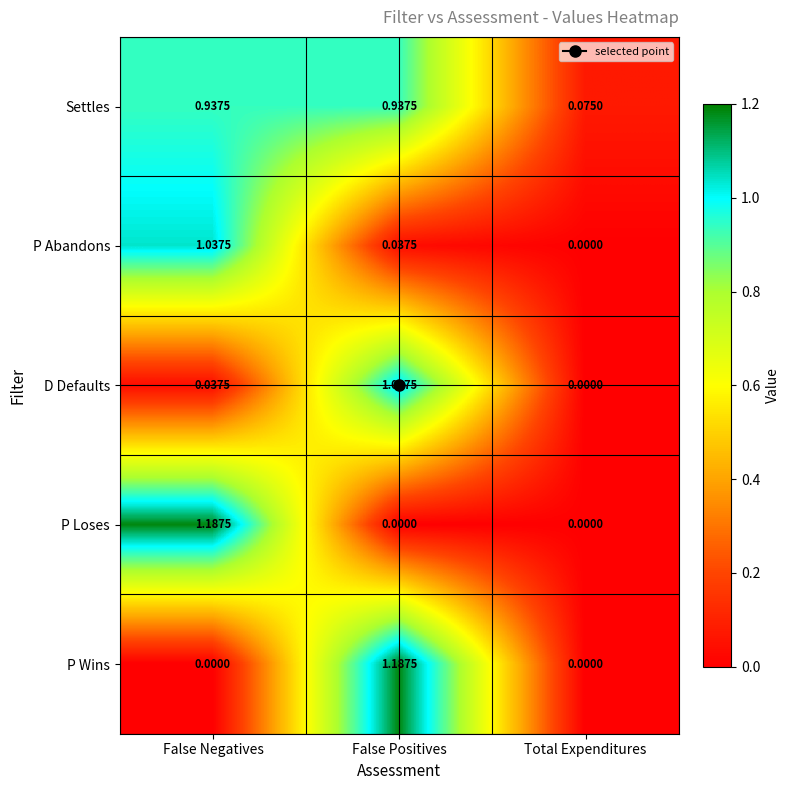

At False Positives, list the series in order from largest to smallest.

P Wins, D Defaults, Settles, P Abandons, P Loses